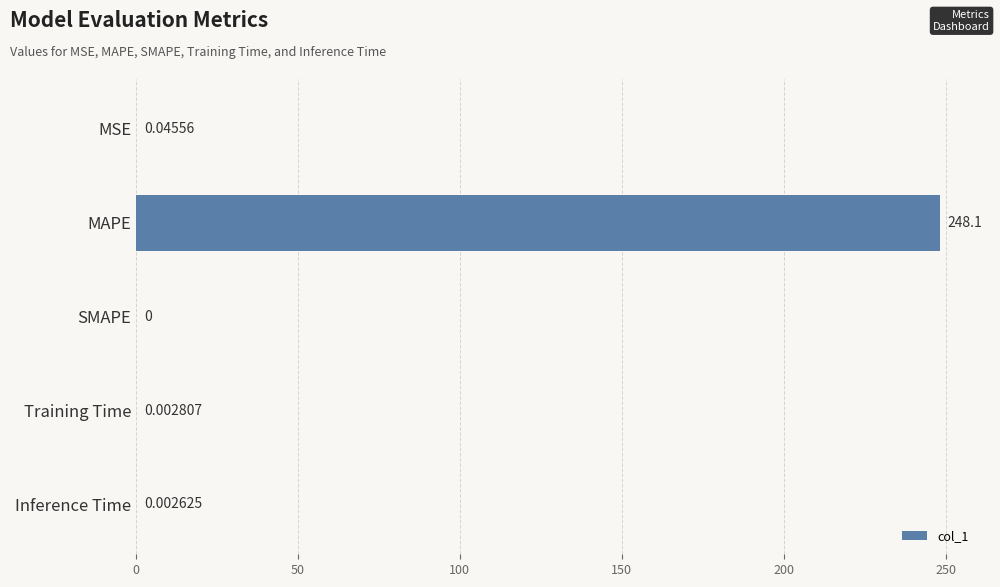

Which has a higher value, MAPE or Training Time?

MAPE